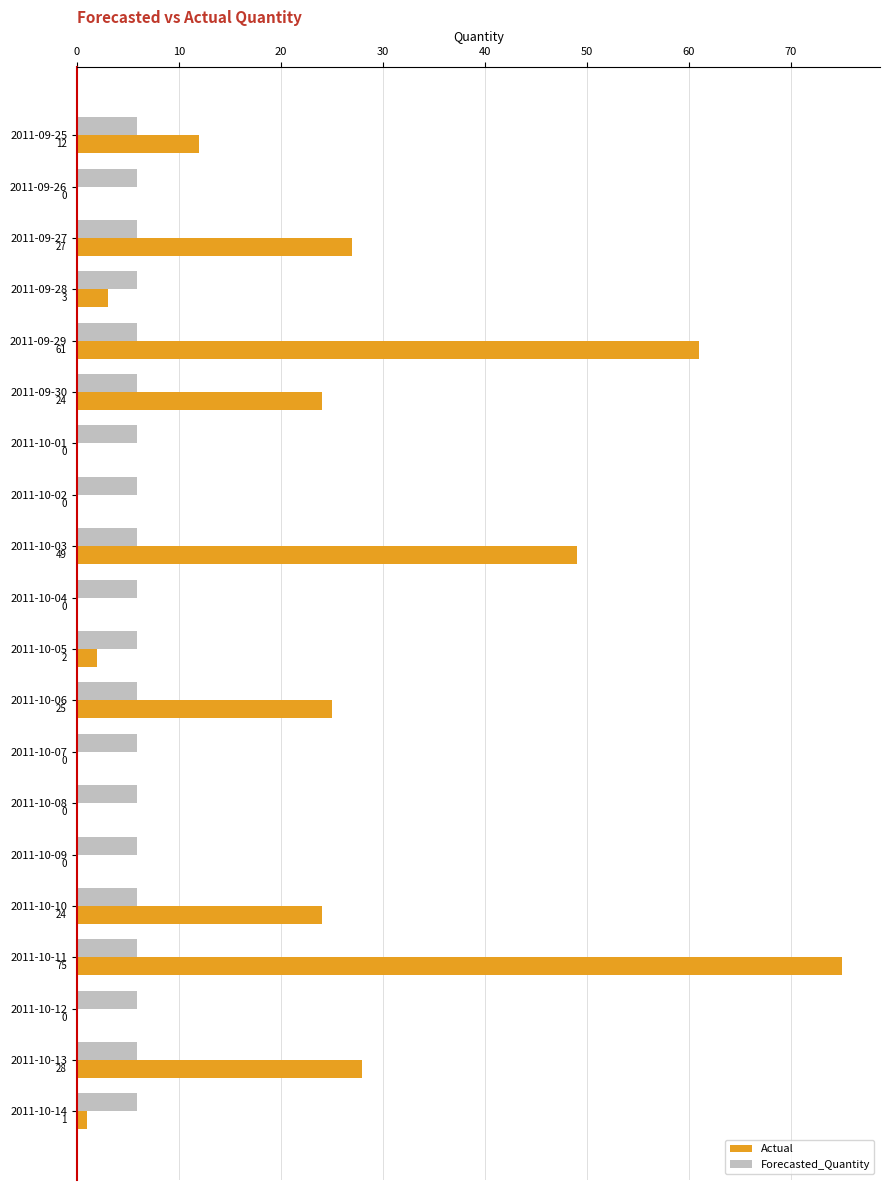

The value of Actual at 2011-09-30 is 34.0. True or false?

False